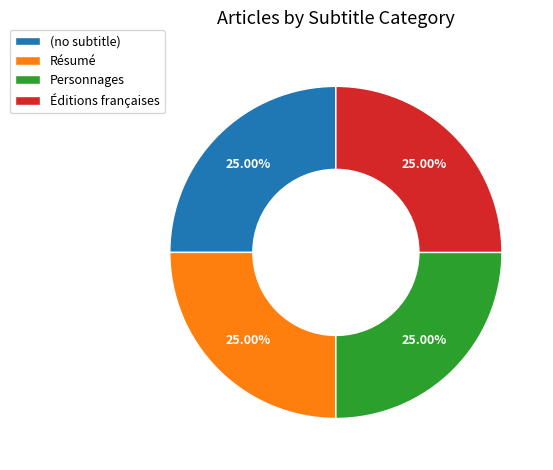

What is the ratio of the value at Personnages to the value at (no subtitle)?

1.0